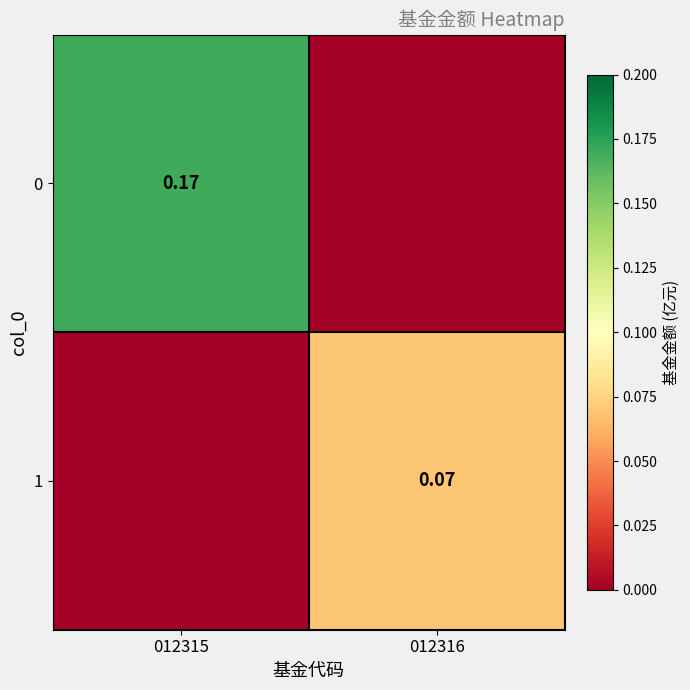

Is the value of 0 at 012315 greater than the value of 1 at 012316?

Yes